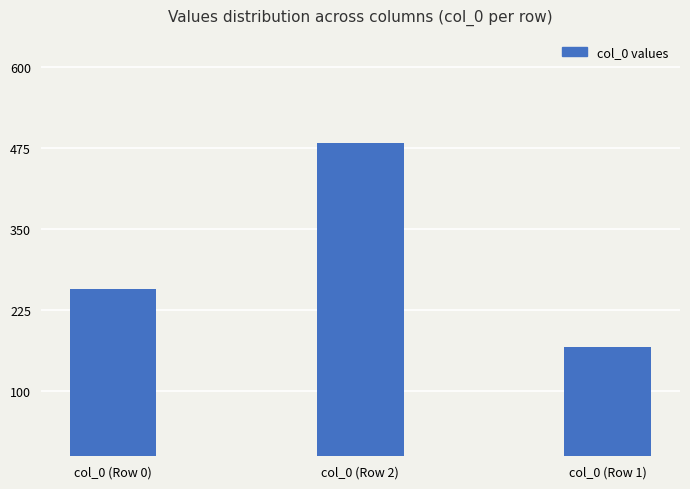

What is the label of the 2nd bar from the left?

col_0 (Row 2)